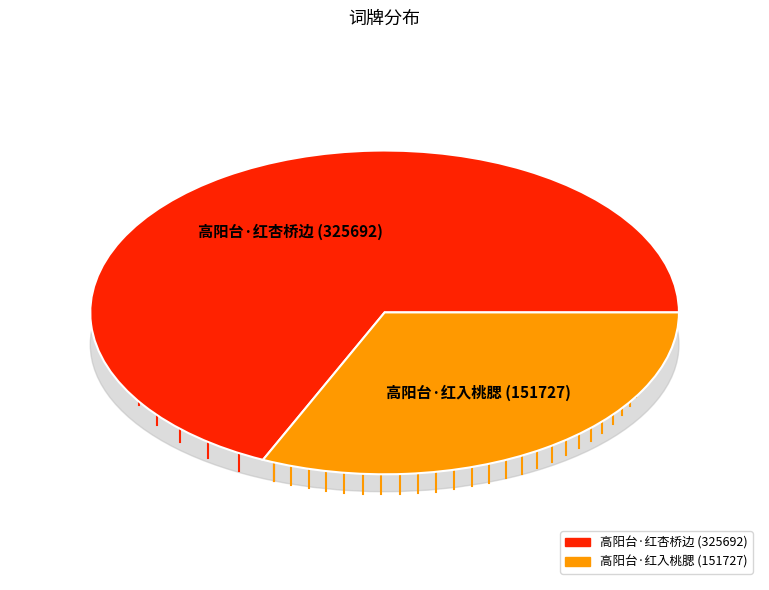

Which has a higher value, 高阳台·红入桃腮 or 高阳台·红杏桥边?

高阳台·红杏桥边